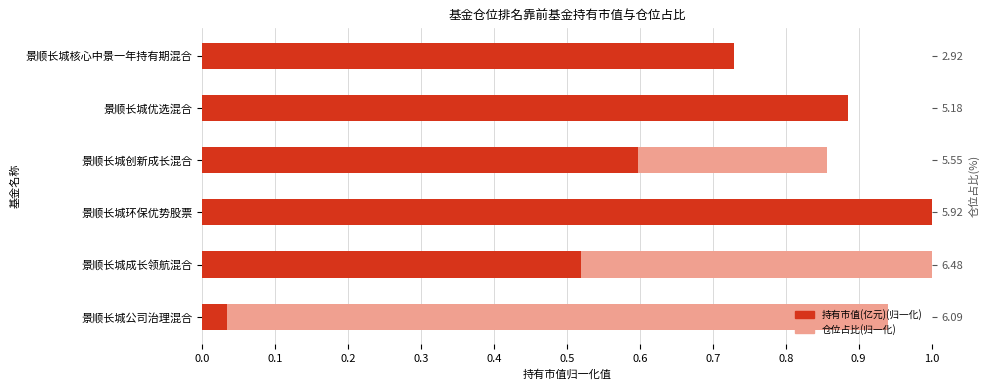

What is the value of the 仓位占比(归一化) bar at the 2nd from the left?

1.0